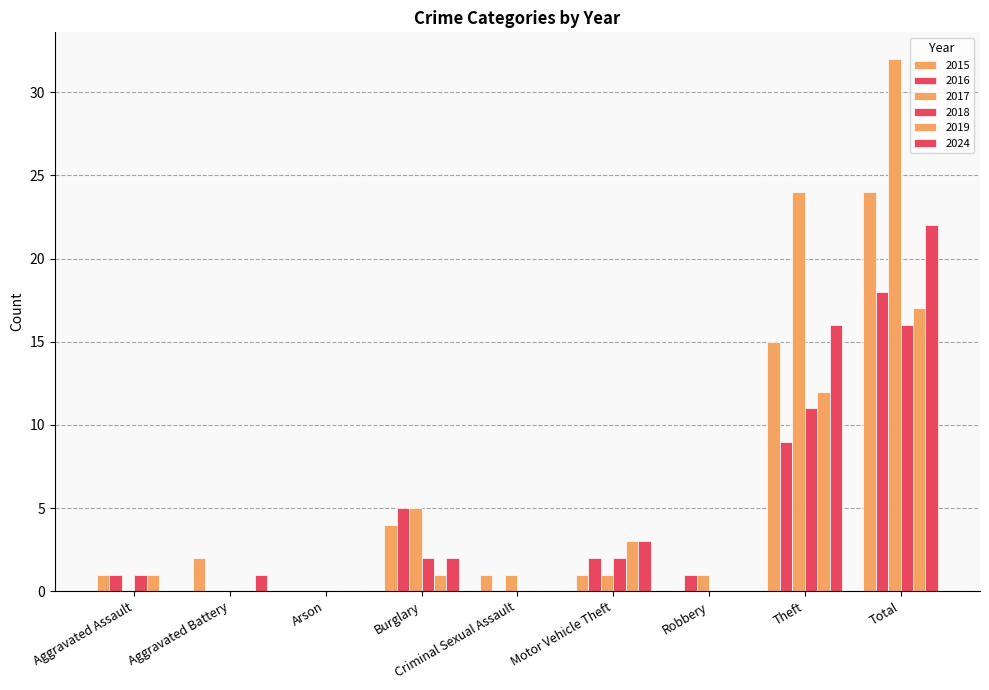

Reading left to right, what are all the values shown in this chart?

2015: 1	2	0	4	1	1	0	15	24
2016: 1	0	0	5	0	2	1	9	18
2017: 0	0	0	5	1	1	1	24	32
2018: 1	0	0	2	0	2	0	11	16
2019: 1	0	0	1	0	3	0	12	17
2024: 0	1	0	2	0	3	0	16	22